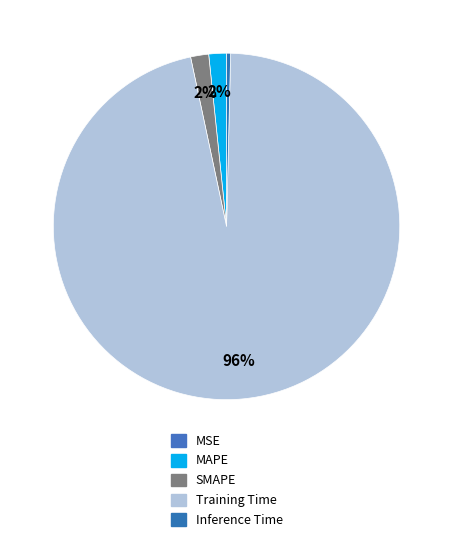

Rank the categories by value from highest to lowest.

Training Time, SMAPE, MAPE, Inference Time, MSE